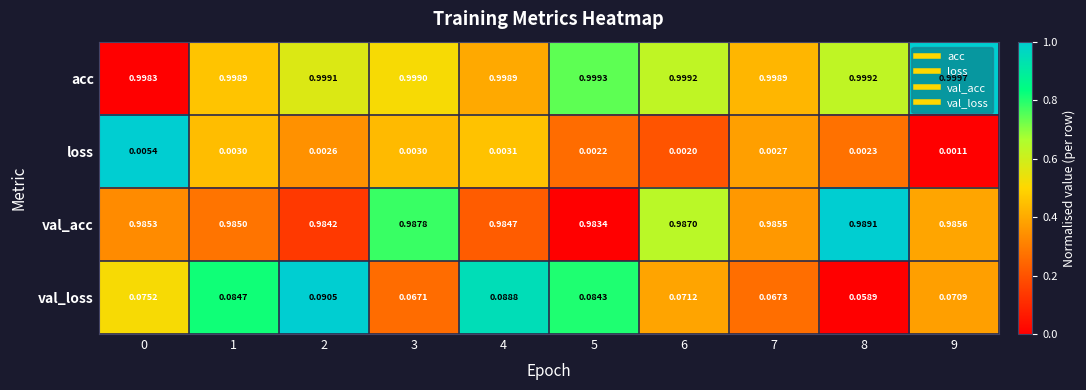

Rank the series at 5 from highest to lowest value.

acc, val_acc, val_loss, loss